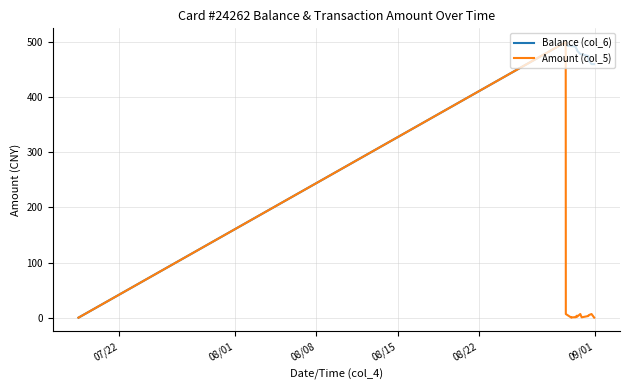

What is the maximum value shown in the chart?

500.0